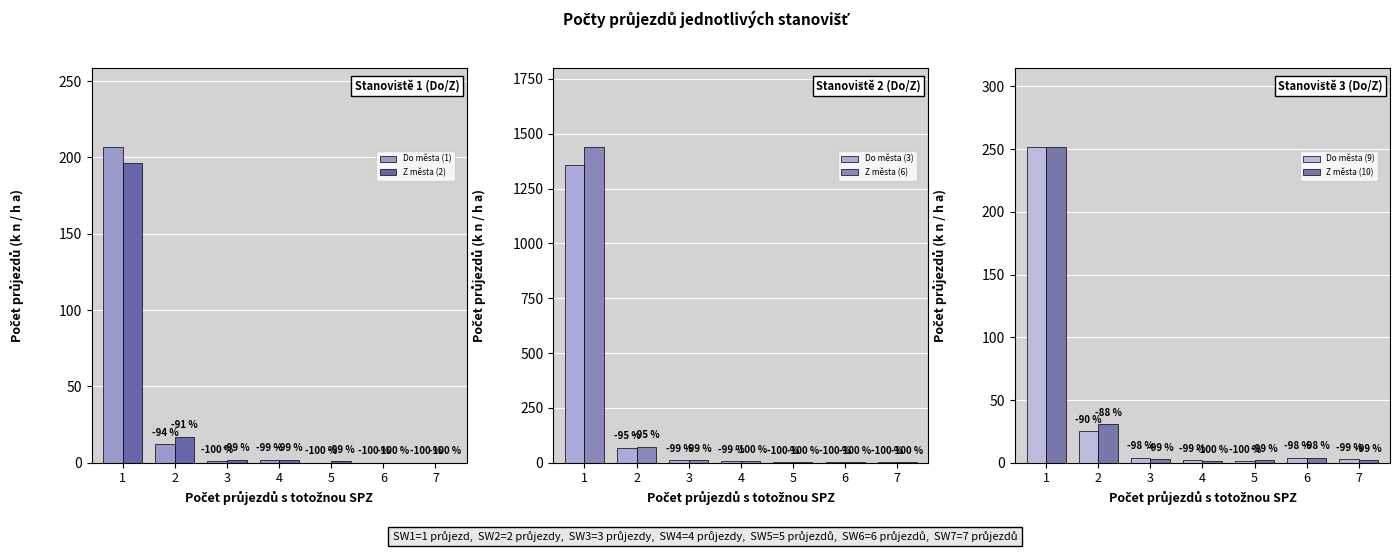

Count the number of data series in this chart.

6